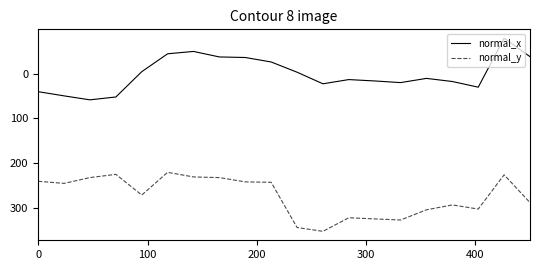

What is the smallest value displayed?

-79.2